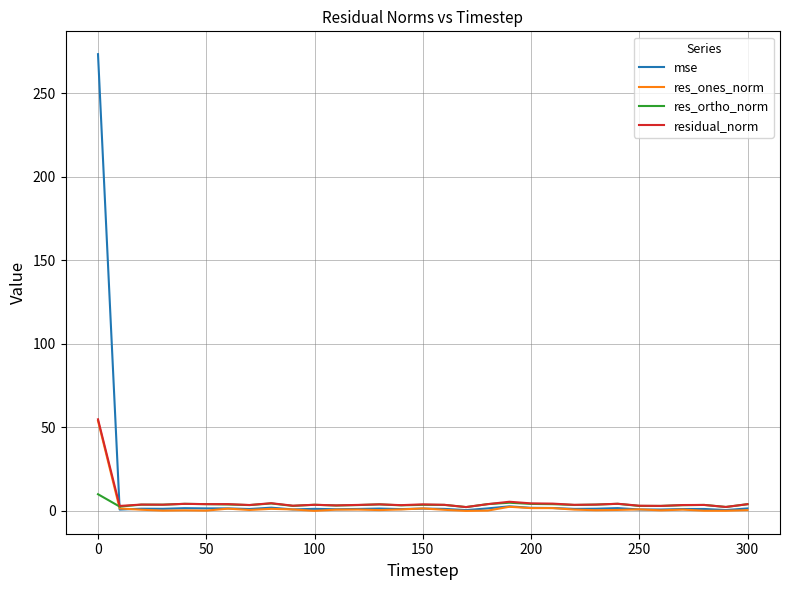

In res_ones_norm, how many points are higher than both neighbors (excluding endpoints)?

9